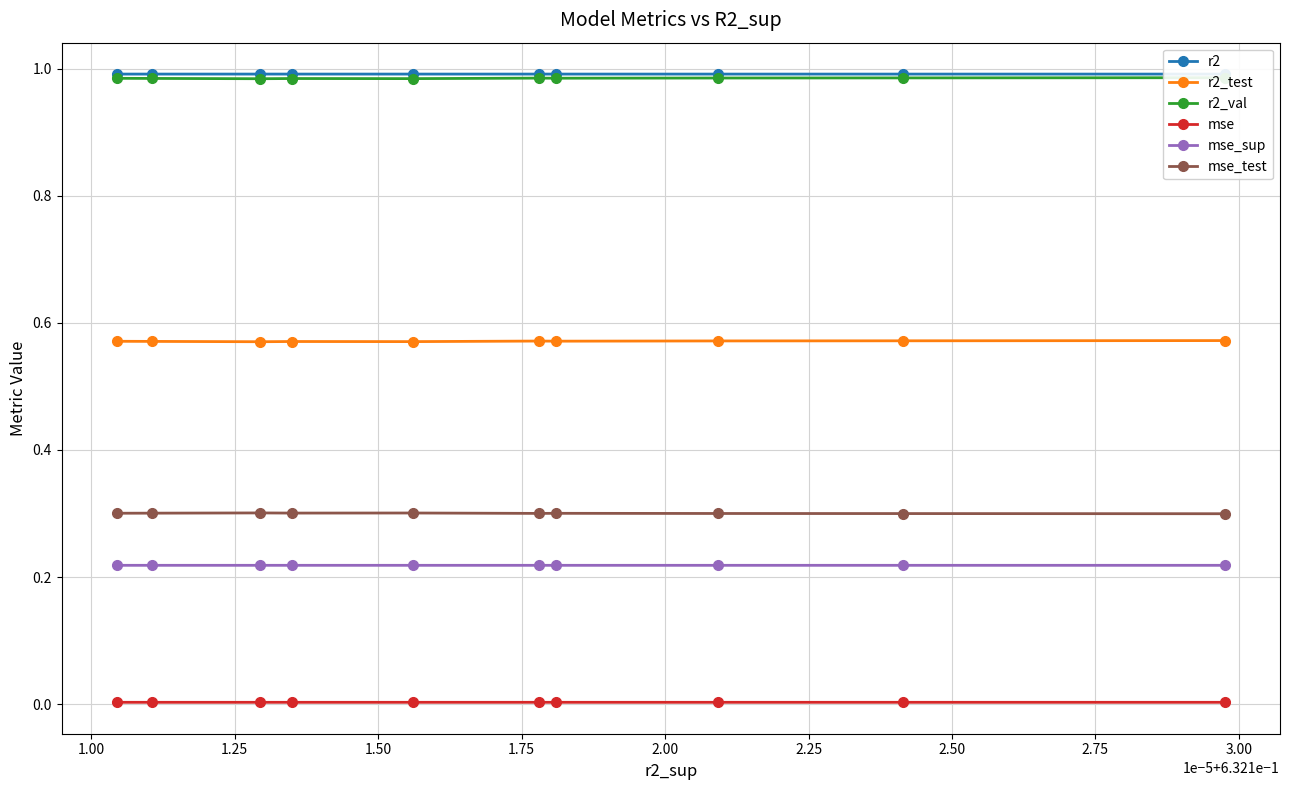

What is the value of the mse_test point at the 5th from the left?

0.3